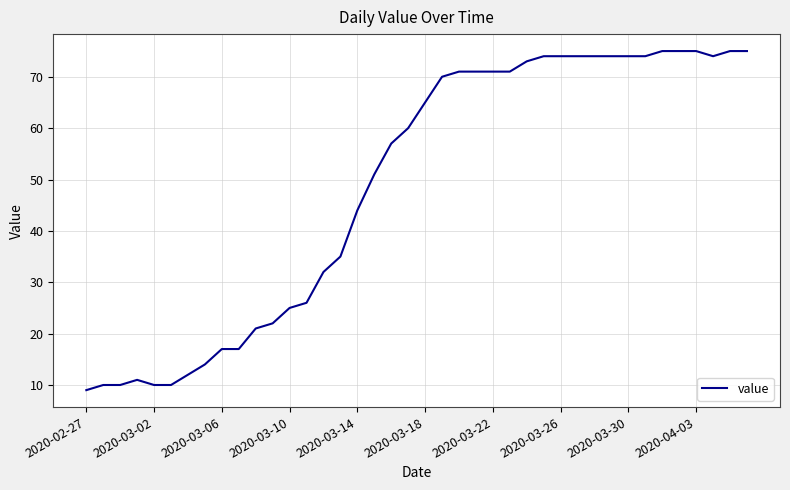

What is the maximum value shown in the chart?

75